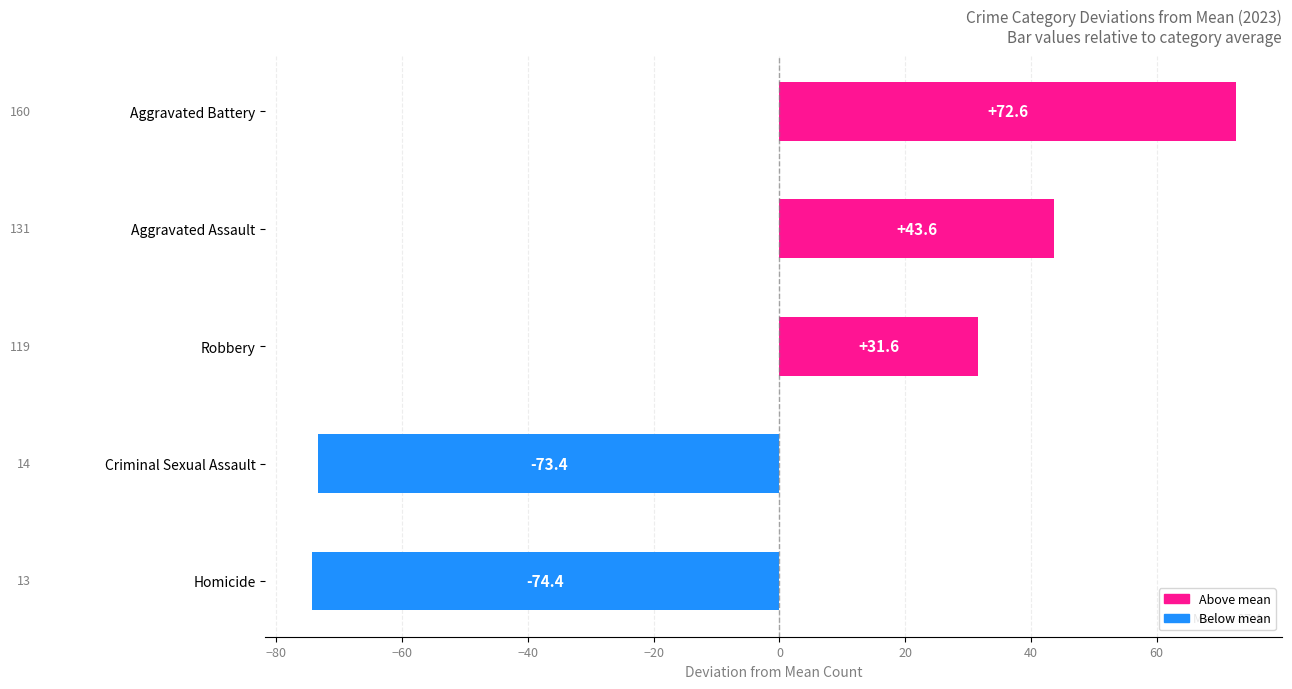

True or false: the data shows -108.6 at Homicide.

False